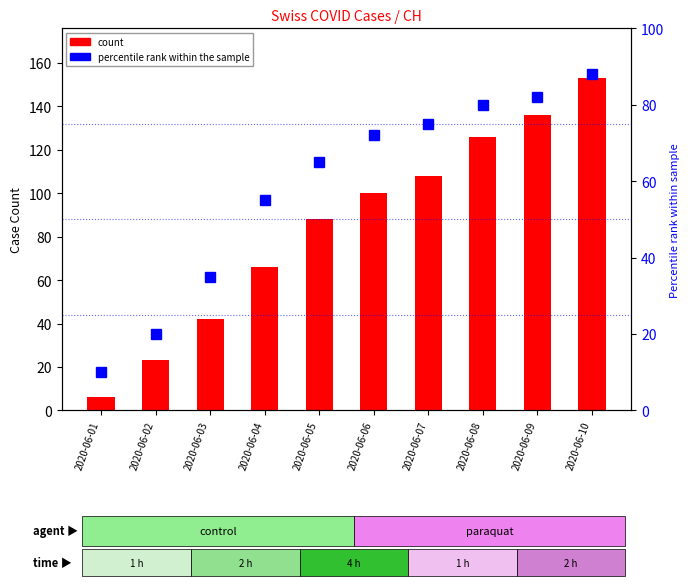

What is the average value of the count series?

85